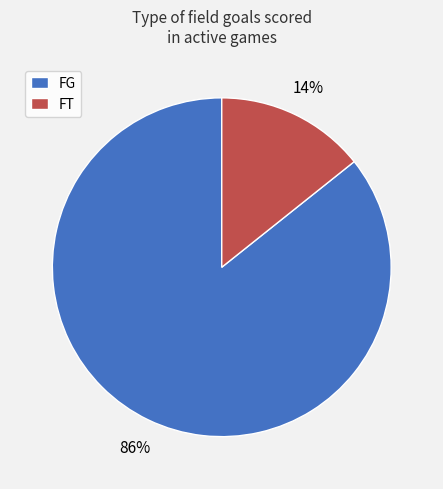

To the nearest percent, what is the combined percentage of FG and FT?

100%